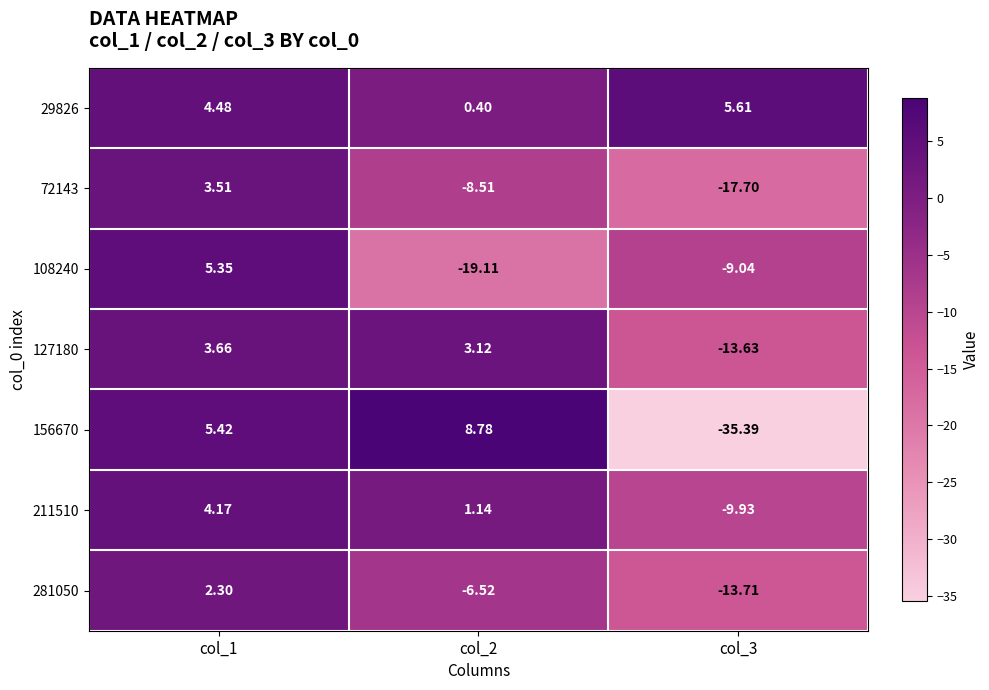

Is the value of 72143 at col_1 greater than the value of 211510 at col_3?

Yes